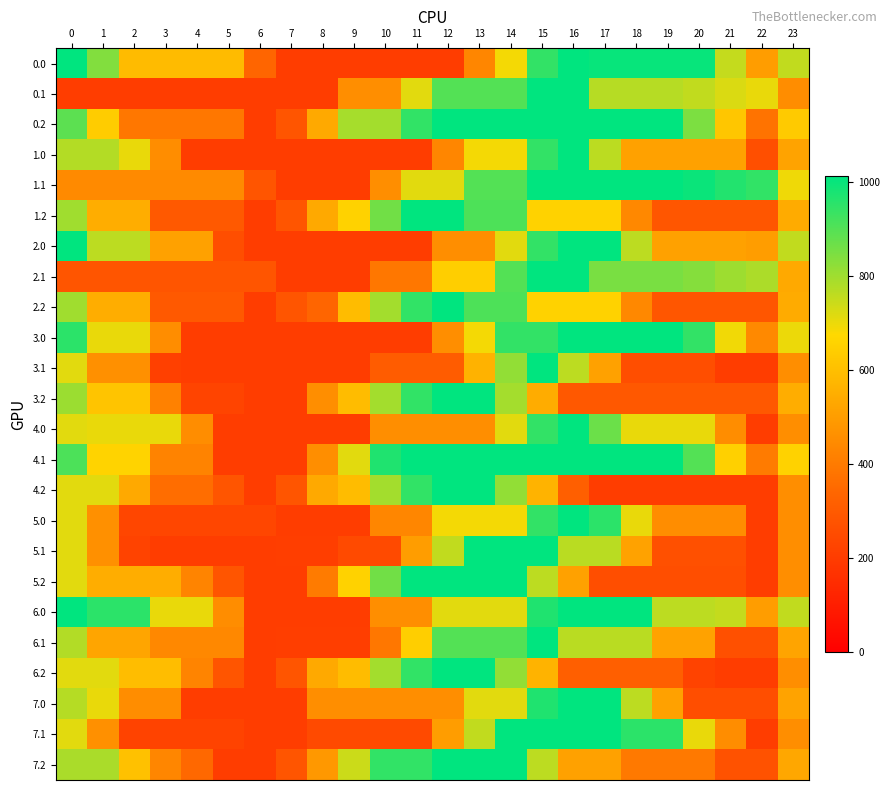

Reading left to right, transcribe all the data shown in this chart.

0.0: 0=1012.0	1=838.4	2=587.9	3=587.9	4=587.9	5=587.9	6=337.4	7=202.4	8=202.4	9=202.4	10=202.4	11=202.4	12=202.4	13=432.6	14=688.1	15=943.7	16=1012.0	17=1001.8	18=1001.8	19=1001.8	20=1001.8	21=751.4	22=500.9	23=756.4
0.1: 0=202.4	1=202.4	2=202.4	3=202.4	4=202.4	5=202.4	6=202.4	7=202.4	8=202.4	9=458.0	10=458.0	11=713.5	12=899.8	13=899.8	14=899.8	15=1012.0	16=1012.0	17=769.4	18=769.4	19=769.4	20=755.1	21=723.0	22=703.3	23=452.9
0.2: 0=888.6	1=638.1	2=387.6	3=387.6	4=387.6	5=387.6	6=202.4	7=281.1	8=536.7	9=792.2	10=795.5	11=946.1	12=1012.0	13=1012.0	14=1012.0	15=1012.0	16=1012.0	17=1012.0	18=1012.0	19=1012.0	20=846.5	21=622.4	22=377.4	23=633.0
1.0: 0=774.4	1=774.4	2=703.3	3=452.9	4=202.4	5=202.4	6=202.4	7=202.4	8=202.4	9=202.4	10=202.4	11=202.4	12=432.6	13=688.1	14=688.1	15=943.7	16=1012.0	17=764.2	18=513.7	19=513.7	20=513.7	21=513.7	22=263.3	23=518.8
1.1: 0=445.0	1=445.0	2=445.0	3=445.0	4=445.0	5=445.0	6=283.2	7=202.4	8=202.4	9=202.4	10=458.0	11=713.5	12=713.5	13=899.8	14=899.8	15=1012.0	16=1012.0	17=1012.0	18=1012.0	19=1012.0	20=997.6	21=965.6	22=945.9	23=695.5
1.2: 0=798.8	1=548.3	2=548.3	3=297.8	4=297.8	5=297.8	6=202.4	7=281.1	8=536.7	9=656.8	10=861.4	11=1012.0	12=1012.0	13=908.7	14=908.7	15=658.2	16=658.2	17=658.2	18=437.3	19=287.7	20=287.7	21=287.7	22=287.7	23=543.2
2.0: 0=1012.0	1=761.5	2=761.5	3=511.1	4=511.1	5=260.6	6=202.4	7=202.4	8=202.4	9=202.4	10=202.4	11=202.4	12=458.0	13=458.0	14=713.5	15=943.7	16=1012.0	17=1012.0	18=761.5	19=511.1	20=511.1	21=511.1	22=500.9	23=756.4
2.1: 0=283.2	1=283.2	2=283.2	3=283.2	4=283.2	5=283.2	6=283.2	7=202.4	8=202.4	9=202.4	10=388.7	11=388.7	12=644.3	13=644.3	14=899.8	15=1012.0	16=1012.0	17=850.2	18=850.2	19=850.2	20=835.9	21=803.8	22=784.1	23=533.7
2.2: 0=798.8	1=548.3	2=548.3	3=297.8	4=297.8	5=297.8	6=202.4	7=281.1	8=335.4	9=590.9	10=795.5	11=946.1	12=1012.0	13=908.7	14=908.7	15=658.2	16=658.2	17=658.2	18=437.3	19=287.7	20=287.7	21=287.7	22=287.7	23=543.2
3.0: 0=953.8	1=703.3	2=703.3	3=452.9	4=202.4	5=202.4	6=202.4	7=202.4	8=202.4	9=202.4	10=202.4	11=202.4	12=458.0	13=688.1	14=943.7	15=943.7	16=1012.0	17=1012.0	18=1012.0	19=1012.0	20=943.6	21=693.2	22=442.7	23=698.3
3.1: 0=713.5	1=463.0	2=463.0	3=212.6	4=202.4	5=202.4	6=202.4	7=202.4	8=202.4	9=202.4	10=305.9	11=305.9	12=305.9	13=561.4	14=817.0	15=1012.0	16=761.5	17=511.1	18=260.6	19=260.6	20=260.6	21=202.4	22=202.4	23=458.0
3.2: 0=804.5	1=615.7	2=615.7	3=418.7	4=228.2	5=228.2	6=202.4	7=202.4	8=458.0	9=590.9	10=795.5	11=946.1	12=1012.0	13=1012.0	14=794.3	15=543.8	16=293.4	17=293.4	18=293.4	19=293.4	20=293.4	21=293.4	22=293.4	23=548.9
4.0: 0=713.5	1=703.3	2=703.3	3=703.3	4=452.9	5=202.4	6=202.4	7=202.4	8=202.4	9=202.4	10=458.0	11=458.0	12=458.0	13=458.0	14=713.5	15=943.7	16=1012.0	17=868.2	18=703.3	19=703.3	20=703.3	21=452.9	22=202.4	23=458.0
4.1: 0=910.4	1=660.0	2=660.0	3=424.7	4=424.7	5=202.4	6=202.4	7=202.4	8=458.0	9=713.5	10=969.1	11=1012.0	12=1012.0	13=1012.0	14=1012.0	15=1012.0	16=1012.0	17=1012.0	18=1012.0	19=1012.0	20=900.3	21=649.8	22=399.3	23=654.9
4.2: 0=713.5	1=713.5	2=534.8	3=360.6	4=360.6	5=283.7	6=202.4	7=281.1	8=536.7	9=590.9	10=795.5	11=946.1	12=1012.0	13=1012.0	14=817.1	15=566.6	16=316.1	17=202.4	18=202.4	19=202.4	20=202.4	21=202.4	22=202.4	23=458.0
5.0: 0=713.5	1=463.0	2=233.5	3=233.5	4=233.5	5=233.5	6=233.5	7=202.4	8=202.4	9=202.4	10=432.6	11=432.6	12=688.1	13=688.1	14=688.1	15=943.7	16=1012.0	17=953.8	18=703.3	19=452.9	20=452.9	21=452.9	22=202.4	23=458.0
5.1: 0=713.5	1=463.0	2=222.5	3=202.4	4=202.4	5=202.4	6=202.4	7=207.4	8=207.4	9=245.3	10=245.3	11=500.9	12=756.4	13=1012.0	14=1012.0	15=1012.0	16=765.8	17=765.8	18=515.3	19=264.9	20=264.9	21=264.9	22=202.4	23=458.0
5.2: 0=713.5	1=547.5	2=547.5	3=547.5	4=425.4	5=283.7	6=202.4	7=202.4	8=401.2	9=656.8	10=861.4	11=1012.0	12=1012.0	13=1012.0	14=1012.0	15=761.5	16=511.1	17=260.6	18=260.6	19=260.6	20=260.6	21=260.6	22=202.4	23=458.0
6.0: 0=1012.0	1=953.8	2=953.8	3=703.3	4=703.3	5=452.9	6=202.4	7=202.4	8=202.4	9=202.4	10=458.0	11=458.0	12=713.5	13=713.5	14=713.5	15=969.1	16=1012.0	17=1012.0	18=1012.0	19=761.5	20=761.5	21=751.4	22=500.9	23=756.4
6.1: 0=776.0	1=525.5	2=525.5	3=440.2	4=440.2	5=440.2	6=202.4	7=207.4	8=207.4	9=207.4	10=388.7	11=644.3	12=899.8	13=899.8	14=899.8	15=1012.0	16=765.8	17=765.8	18=765.8	19=515.3	20=515.3	21=264.9	22=264.9	23=520.4
6.2: 0=713.5	1=713.5	2=593.1	3=593.1	4=425.4	5=283.7	6=202.4	7=281.1	8=536.7	9=590.9	10=795.5	11=946.1	12=1012.0	13=1012.0	14=817.1	15=566.6	16=316.1	17=316.1	18=316.1	19=316.1	20=222.9	21=202.4	22=202.4	23=458.0
7.0: 0=771.7	1=703.3	2=452.9	3=452.9	4=202.4	5=202.4	6=202.4	7=202.4	8=458.0	9=458.0	10=458.0	11=458.0	12=458.0	13=713.5	14=713.5	15=969.1	16=1012.0	17=1012.0	18=761.5	19=511.1	20=260.6	21=260.6	22=260.6	23=516.1
7.1: 0=713.5	1=463.0	2=222.5	3=222.5	4=222.5	5=222.5	6=202.4	7=202.4	8=245.3	9=245.3	10=245.3	11=245.3	12=500.9	13=756.4	14=1012.0	15=1012.0	16=1012.0	17=1012.0	18=953.8	19=953.8	20=703.3	21=452.9	22=202.4	23=458.0
7.2: 0=785.1	1=785.1	2=606.3	3=432.1	4=344.1	5=202.4	6=202.4	7=281.1	8=486.0	9=741.6	10=946.1	11=946.1	12=1012.0	13=1012.0	14=1012.0	15=761.5	16=511.1	17=511.1	18=394.1	19=394.1	20=394.1	21=273.9	22=273.9	23=529.5